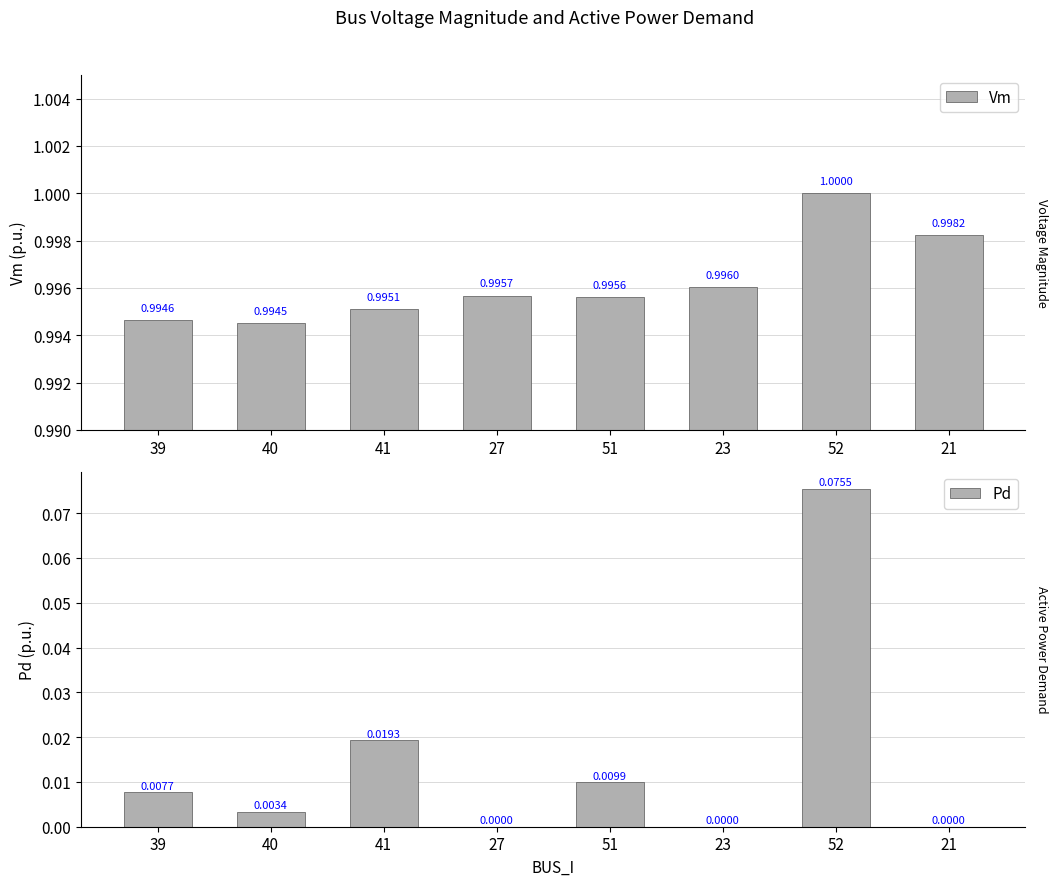

At which category is the sum across all series the highest?

52